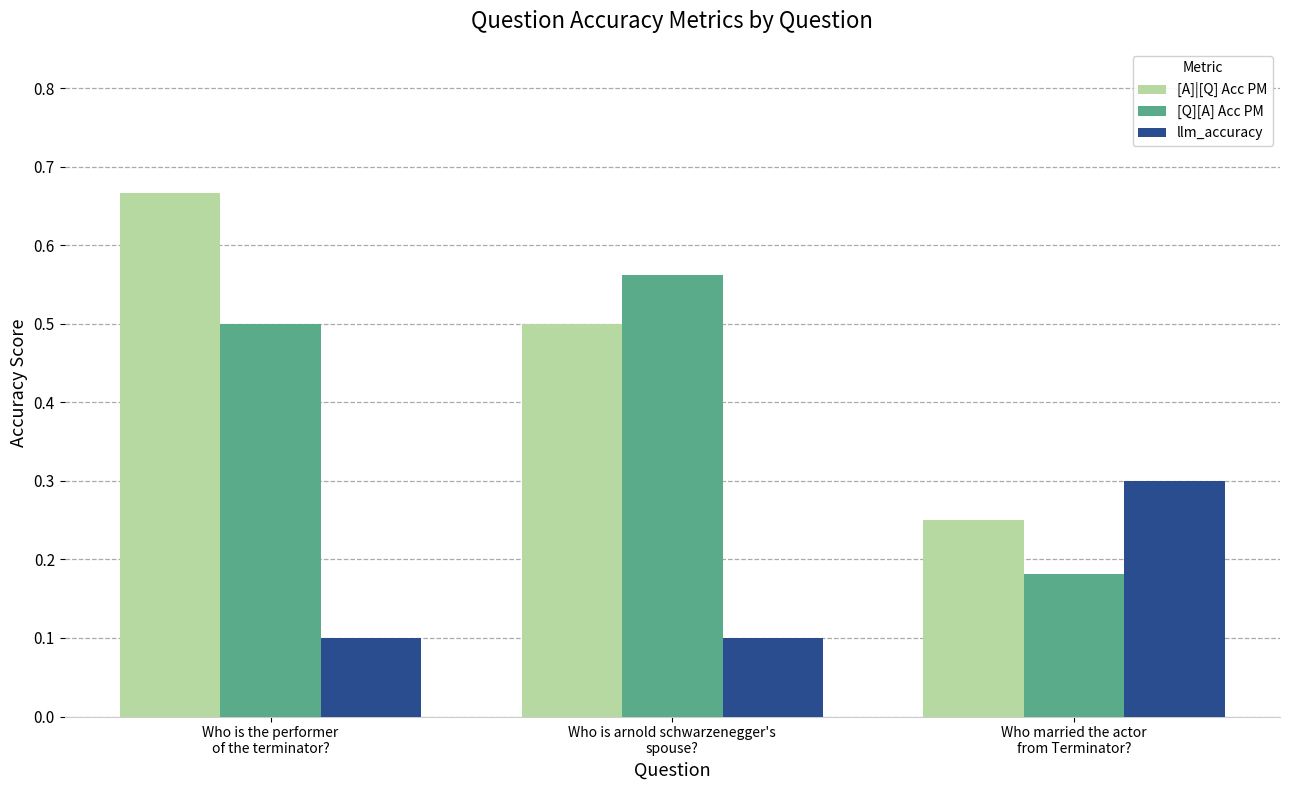

List the series in order of their overall mean, highest first.

[A]|[Q] Acc PM, [Q][A] Acc PM, llm_accuracy